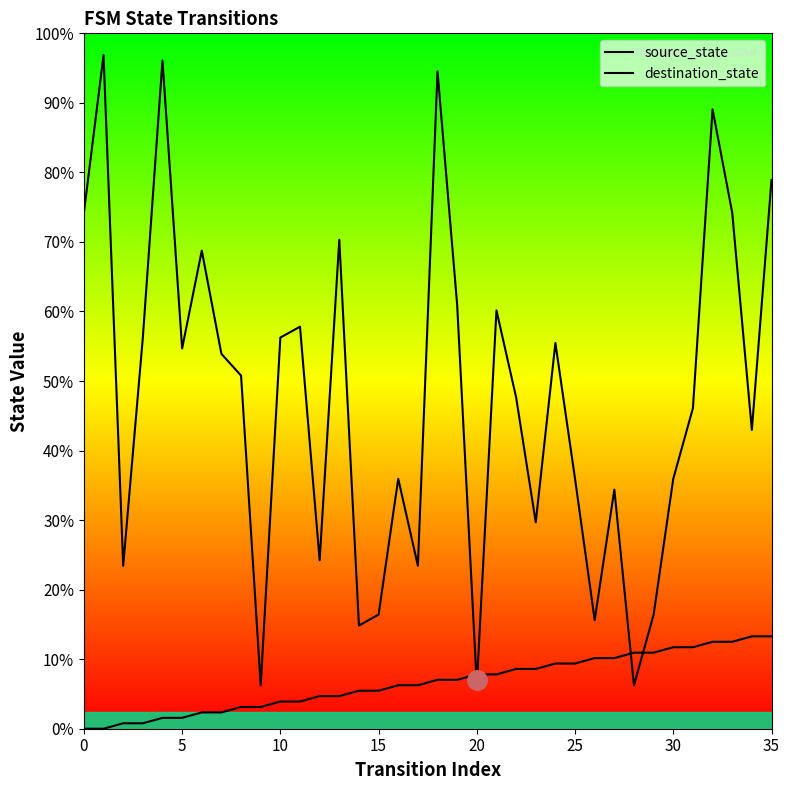

Does the chart display data point markers on the line(s)?

No